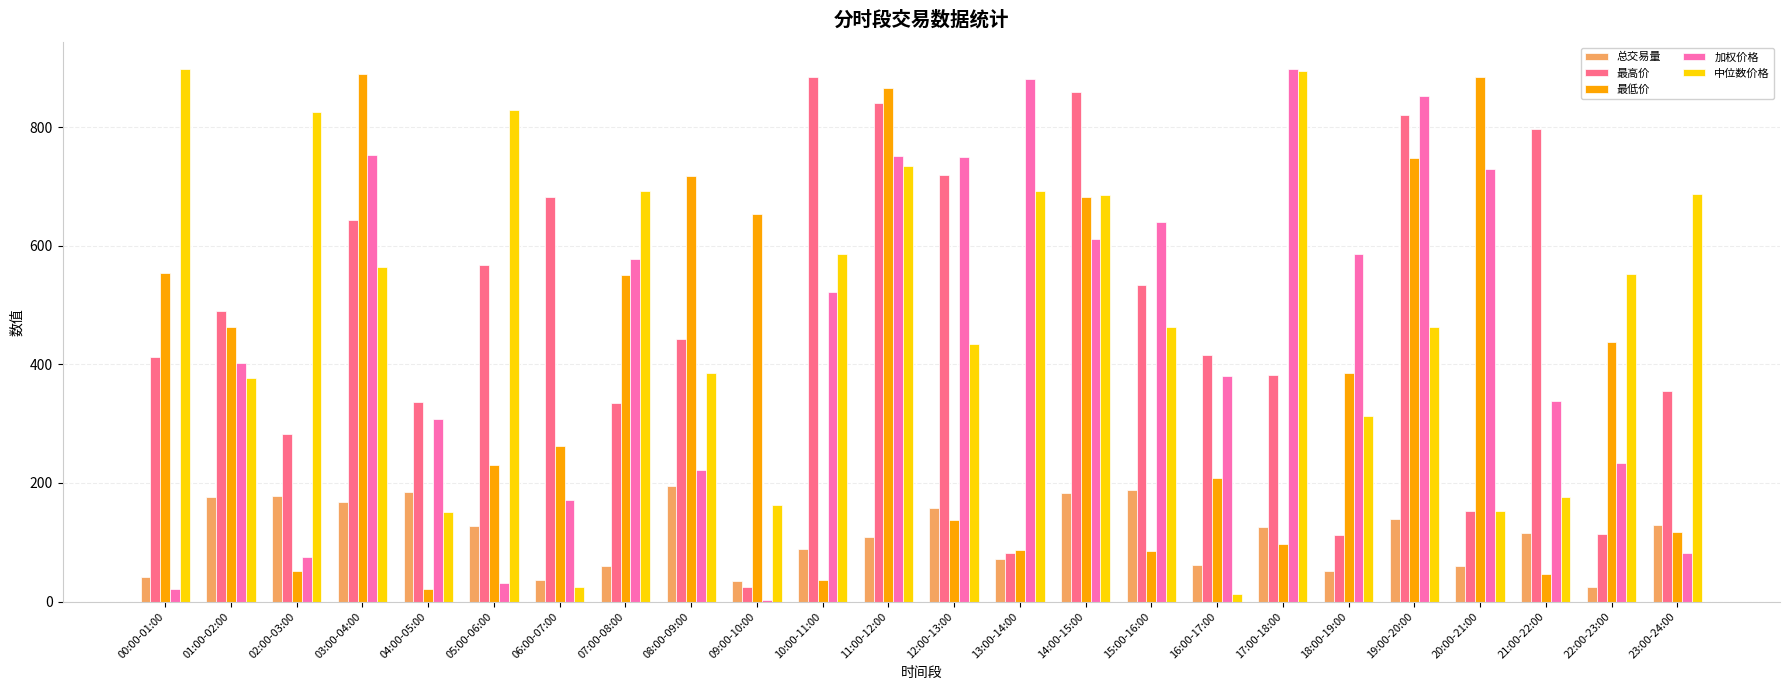

At which label is 最高价 closest to 454?

08:00-09:00